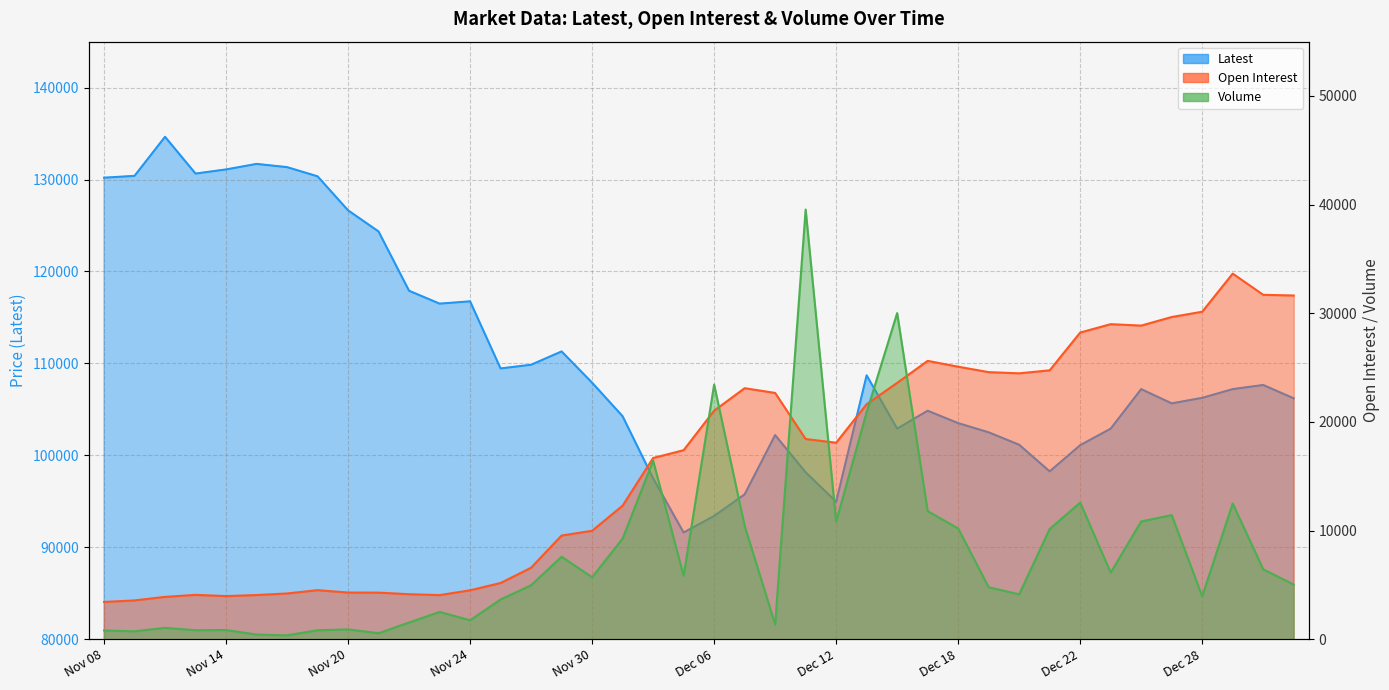

Between Dec 25 and Dec 12, which is larger?

Dec 25